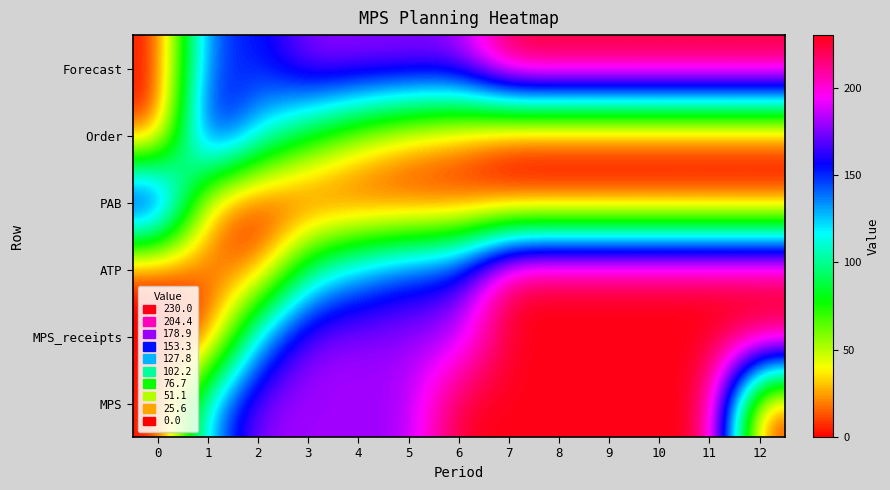

At how many categories does at least one series exceed 137?

13